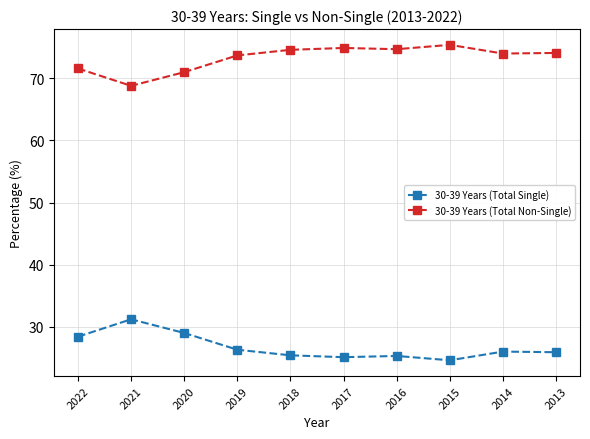

Rank the series by their average value, from highest to lowest.

30-39 Years (Total Non-Single), 30-39 Years (Total Single)